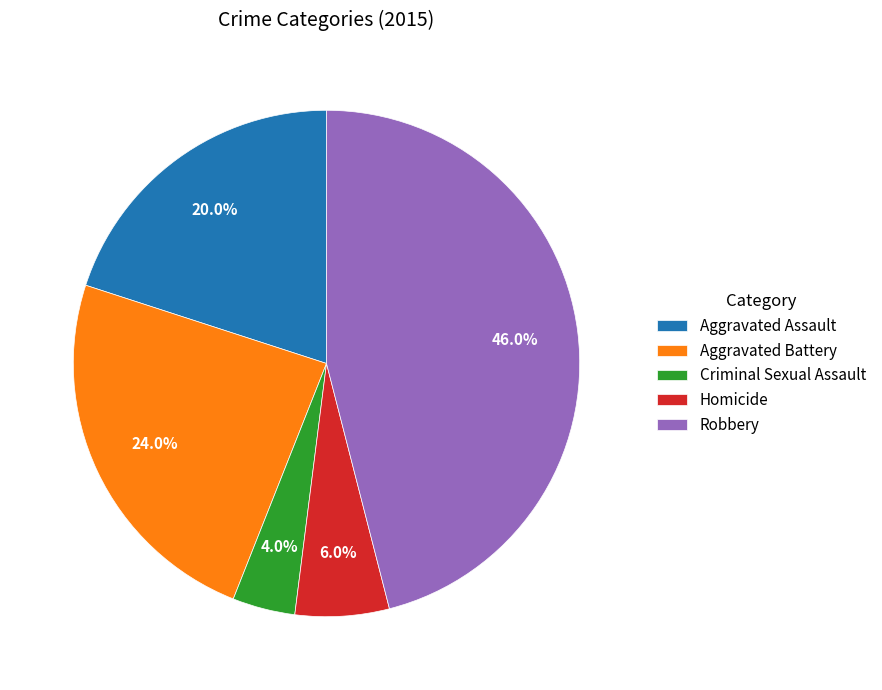

What percentage is the Criminal Sexual Assault slice, to the nearest percent?

4%